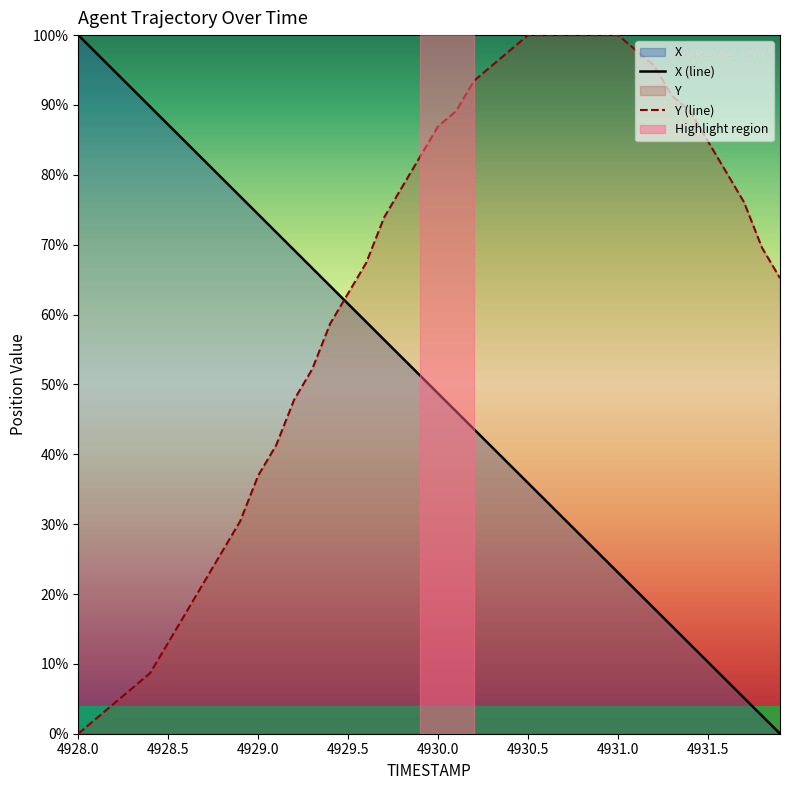

List the series in order of their overall mean, highest first.

Y (line), X (line)